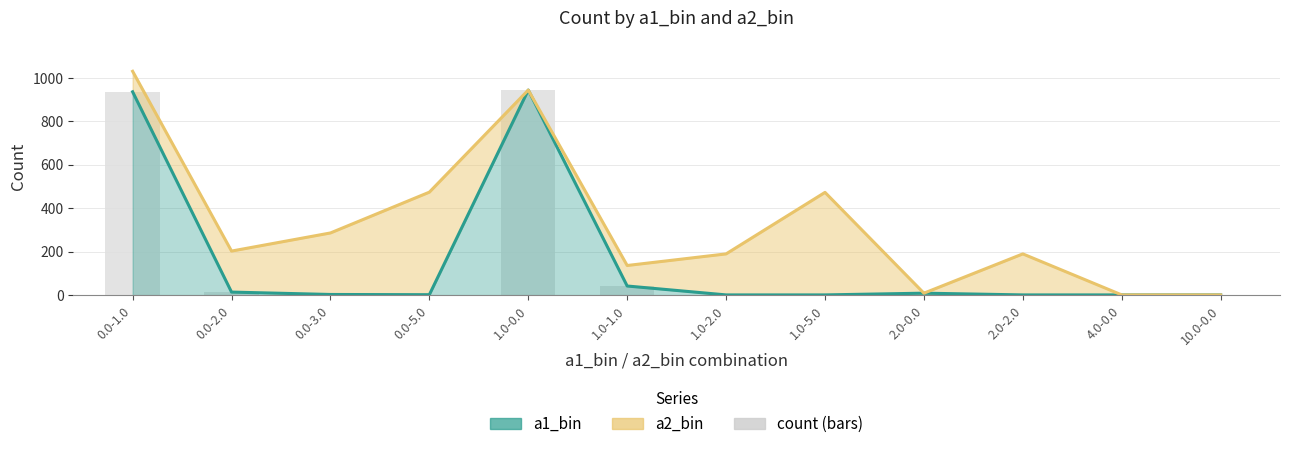

Reading left to right, list all the values displayed in this chart.

a1_bin: 936.0	14.0	3.0	2.0	944.0	42.0	1.0	1.0	9.0	1.0	1.0	1.0
a2_bin: 1030.4	202.8	286.2	474.0	944.0	136.4	189.8	473.0	9.0	189.8	1.0	1.0
count (bars): 936.0	14.0	3.0	2.0	944.0	42.0	1.0	1.0	9.0	1.0	1.0	1.0